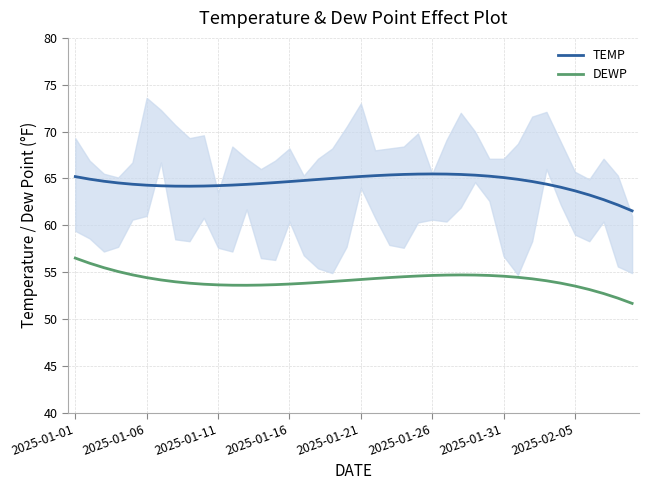

True or false: DEWP has a value of 81.3 at 2025-01-31.

False